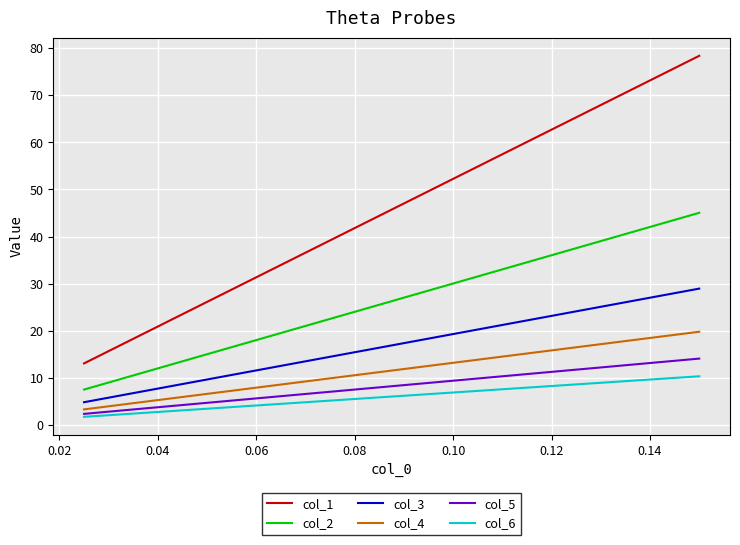

True or false: col_4 and col_1 intersect in this chart.

False